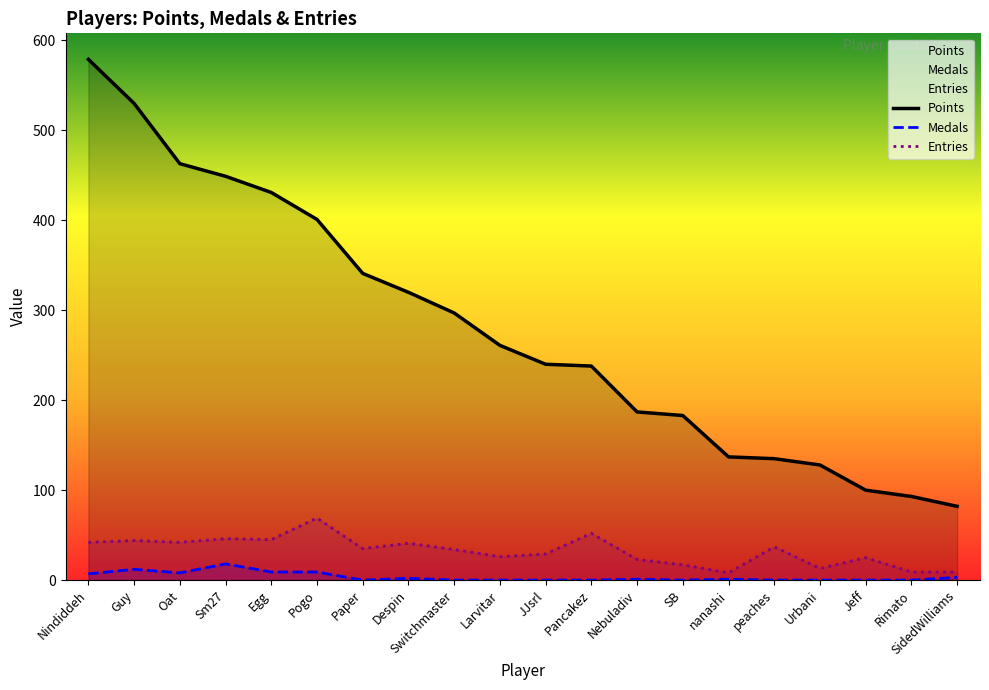

True or false: Points and Entries cross at least once.

False